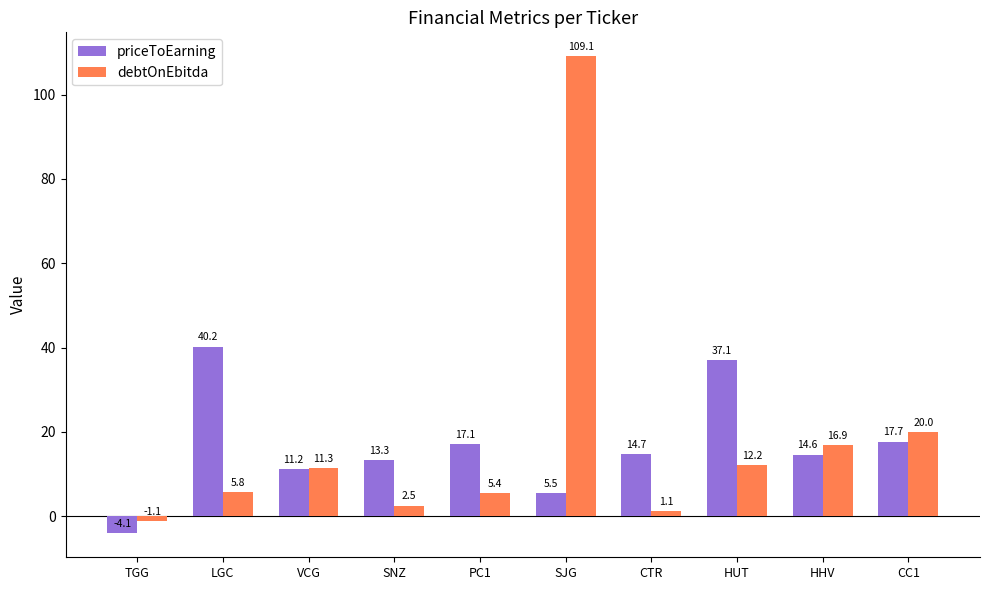

What is the approximate value of debtOnEbitda at HUT?

12.2